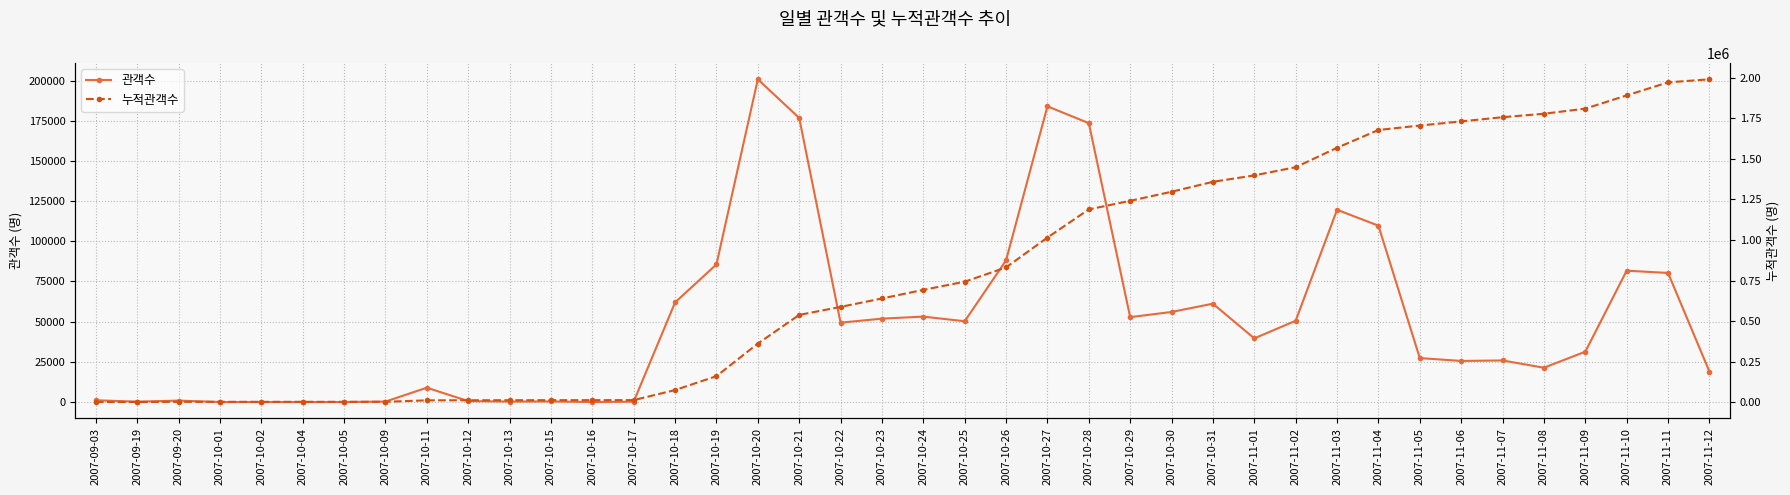

Which category has the highest value in the 관객수 series?

2007-10-20